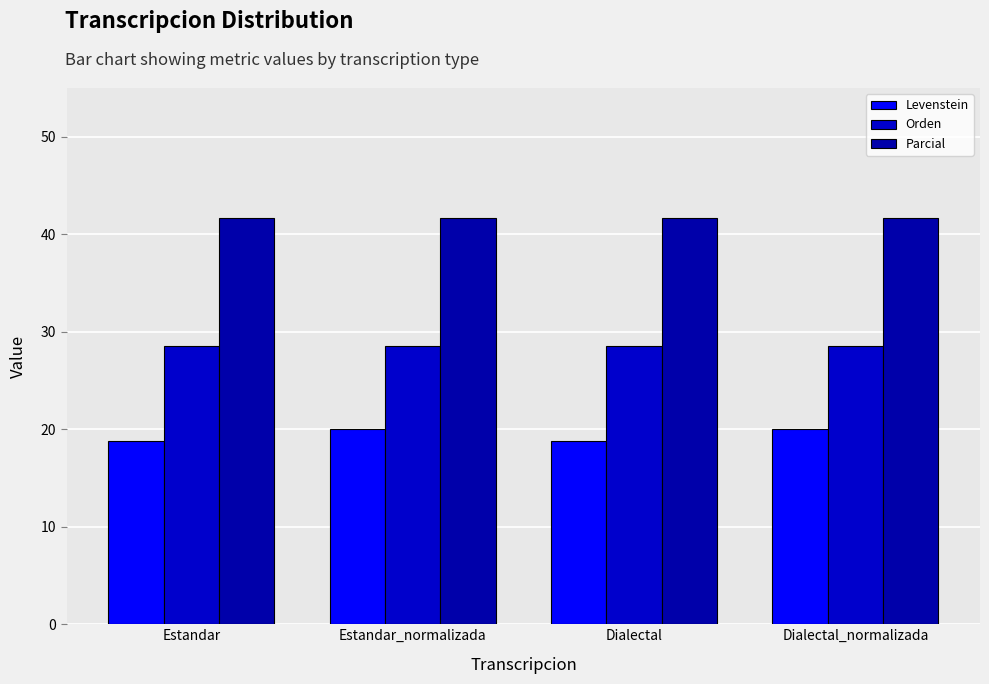

What is the label of the 1st bar from the right?

Dialectal_normalizada